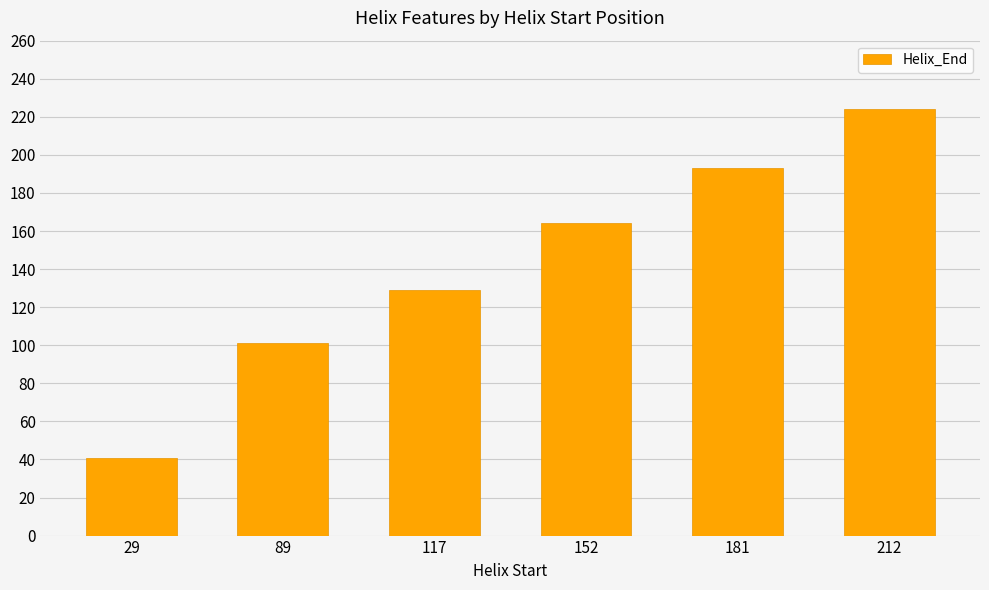

Does the chart contain stacked bars?

No